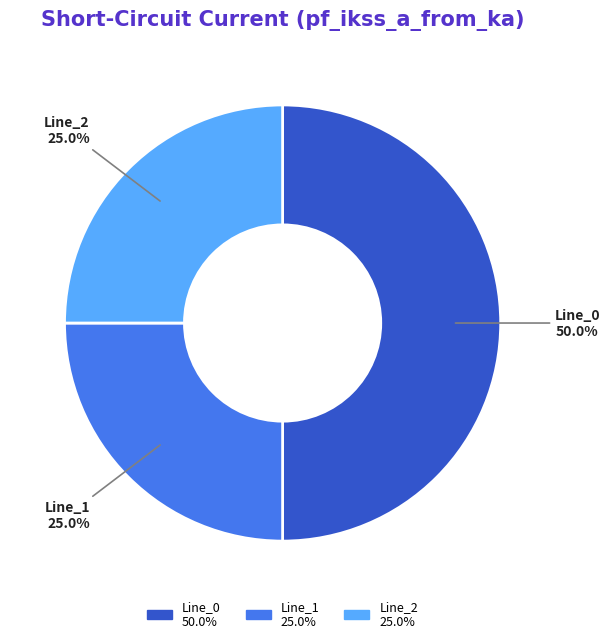

Is Line_1 the majority of the pie?

No